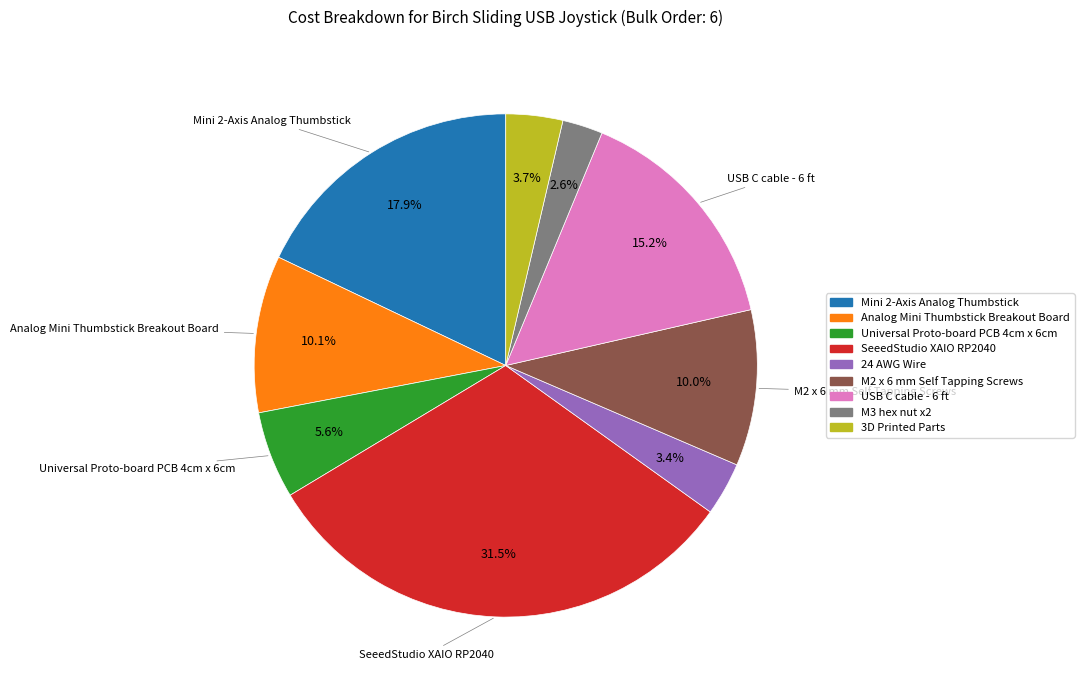

What is the total percentage of 24 AWG Wire and Analog Mini Thumbstick Breakout Board?

13.5%